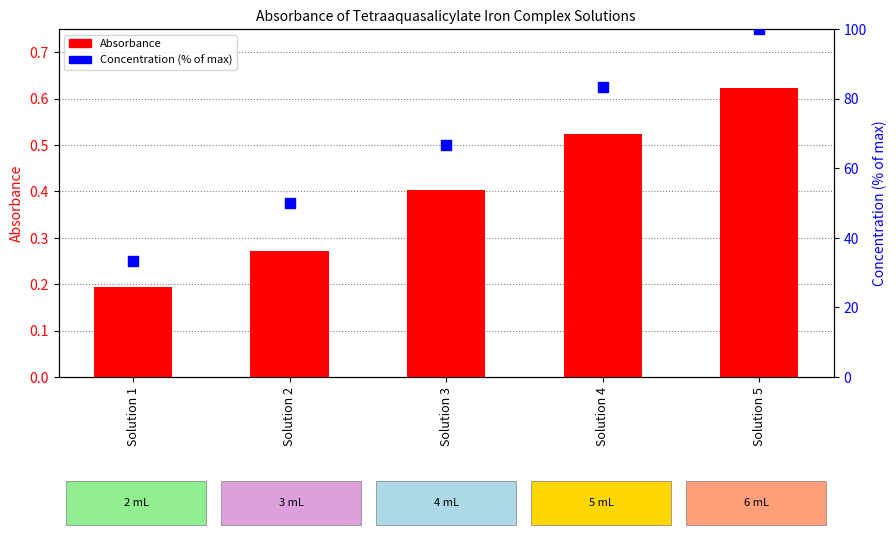

At how many categories does at least one series exceed 55?

3